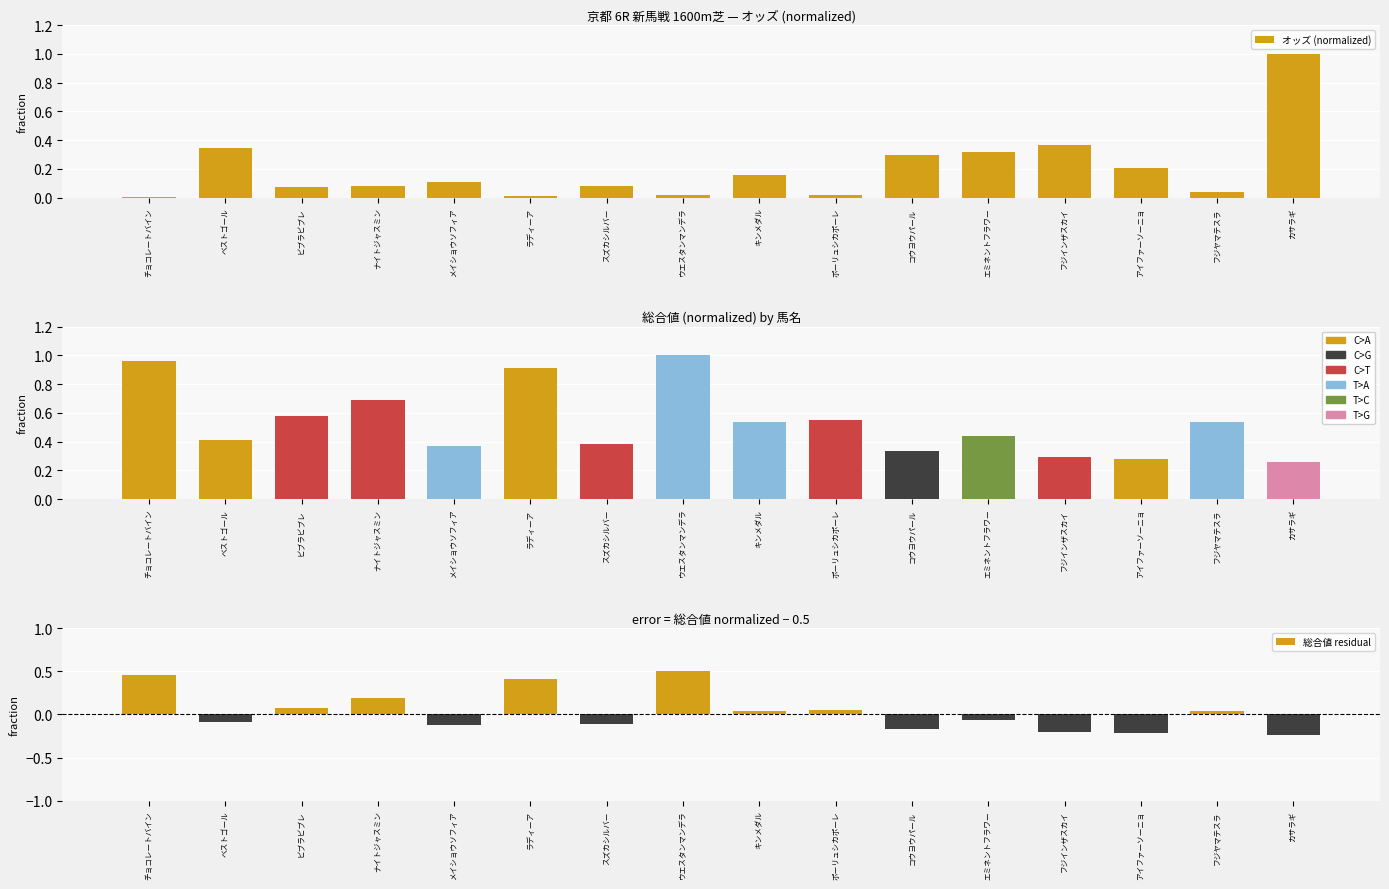

What is the label of the 15th bar from the right?

ベストゴール